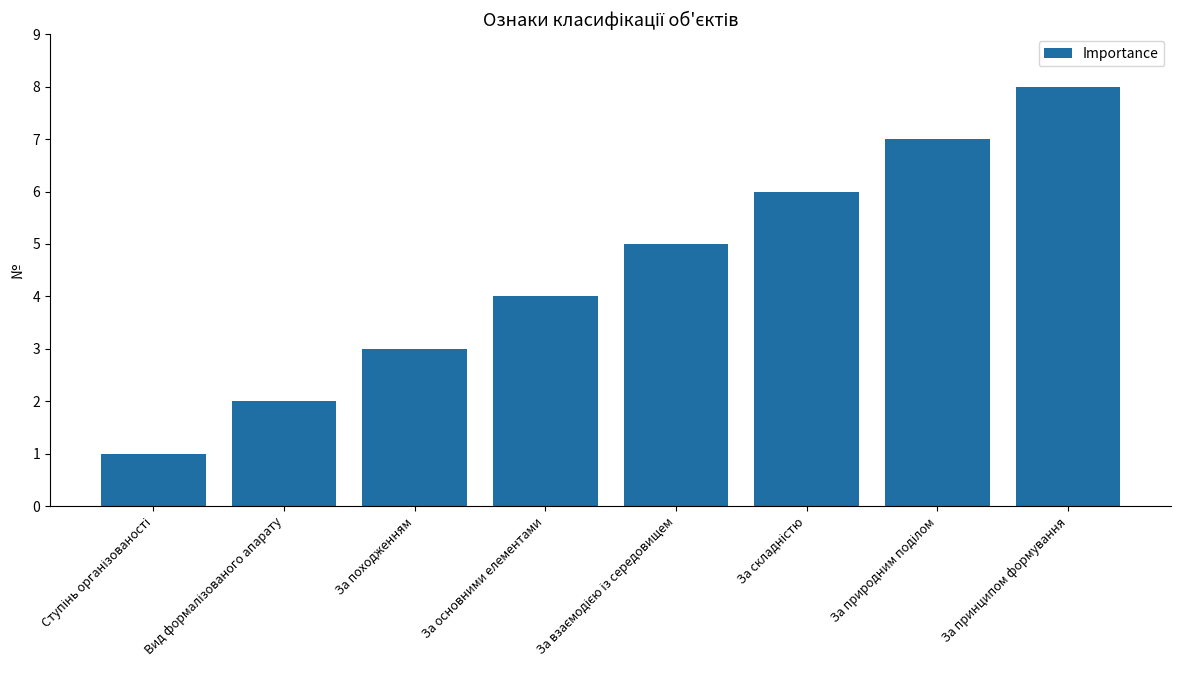

What is the approximate value at За походженням?

3